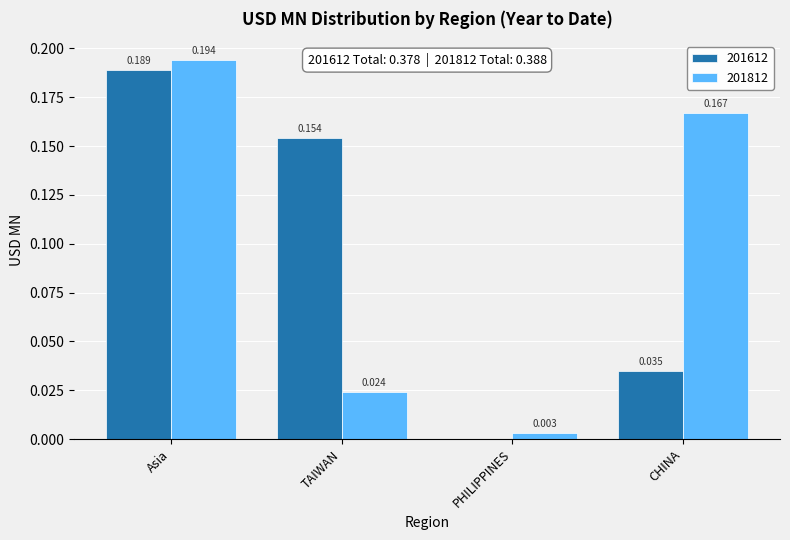

What are all the series names shown in the legend?

201612, 201812